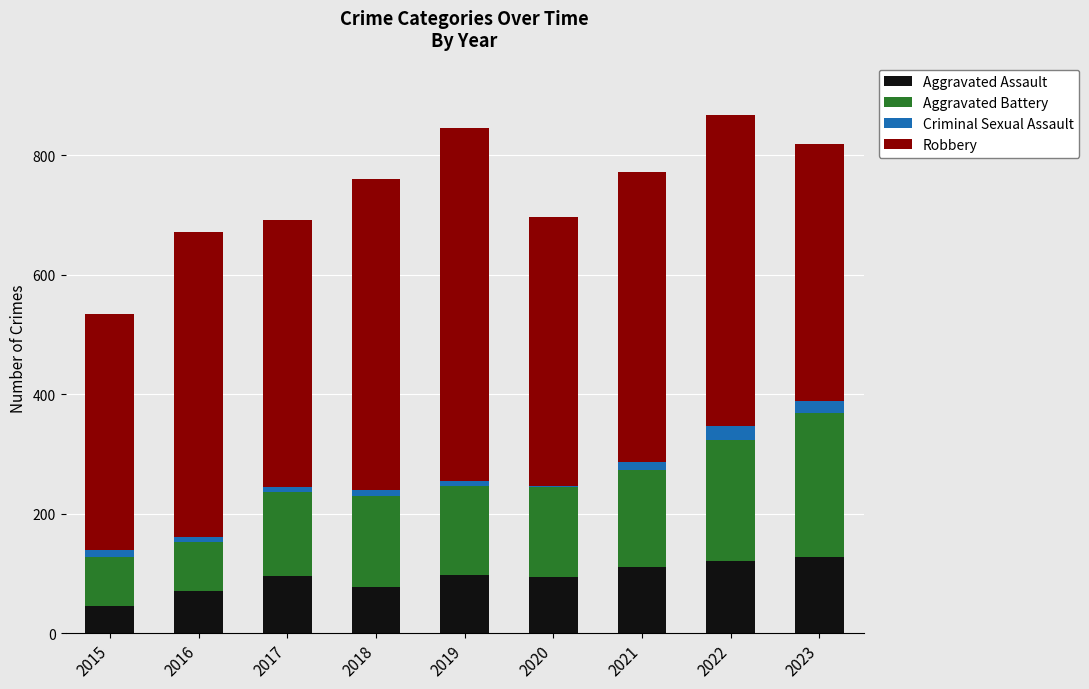

What is the difference between the second highest and minimum values in the Aggravated Assault series?

75